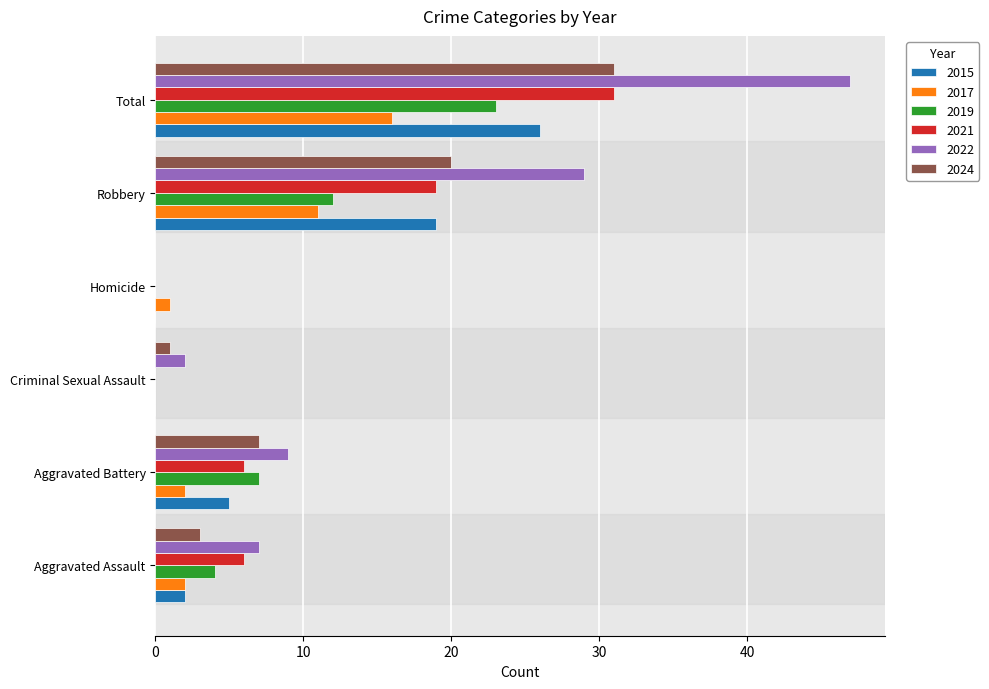

At which category is the sum across all series the highest?

Total